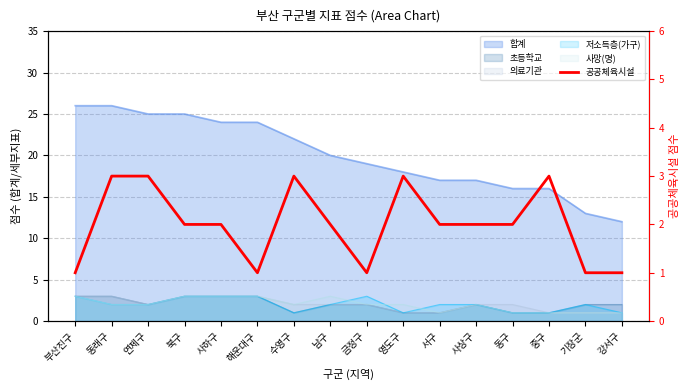

Where does the data first go above 2?

동래구